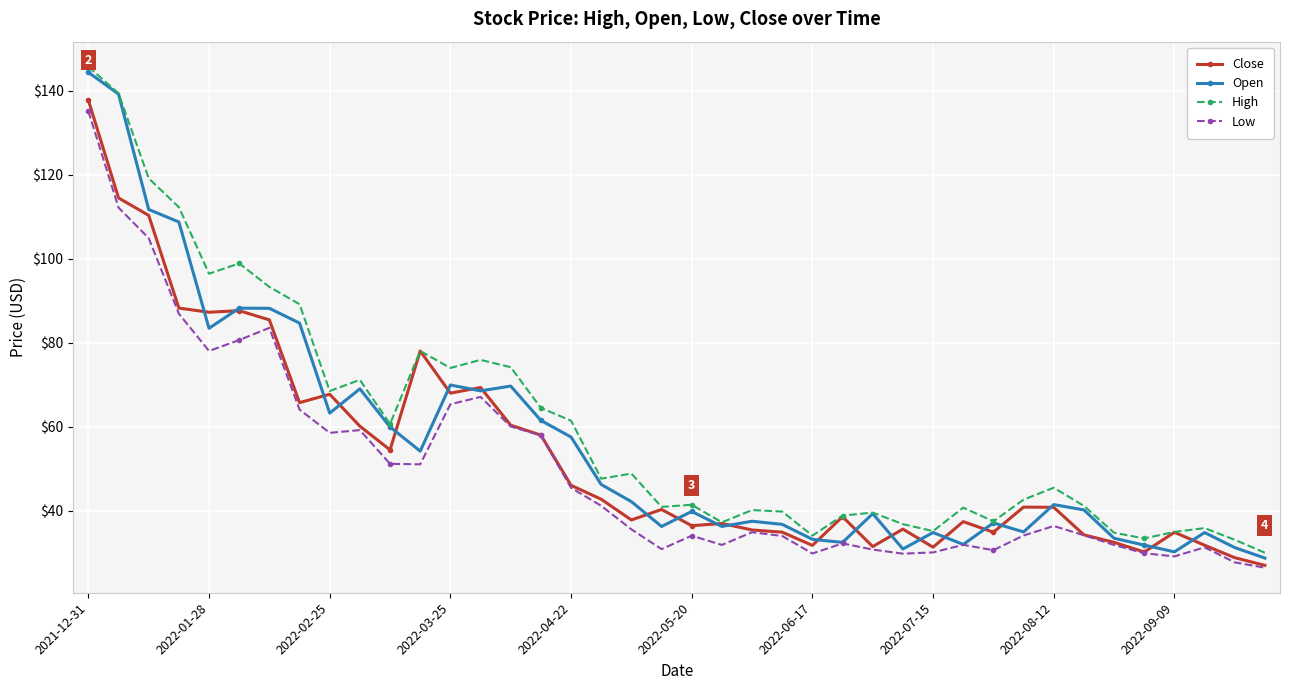

Which series ends up on top after the final intersection of Close and Open?

Open